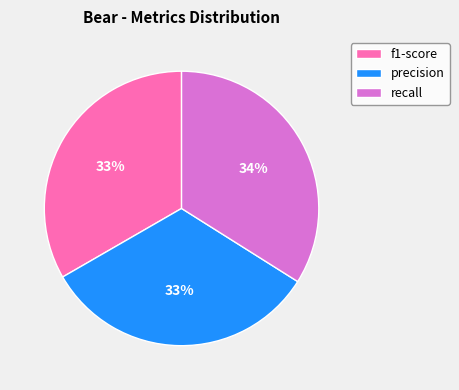

Do precision and recall together represent more than half of the pie?

Yes